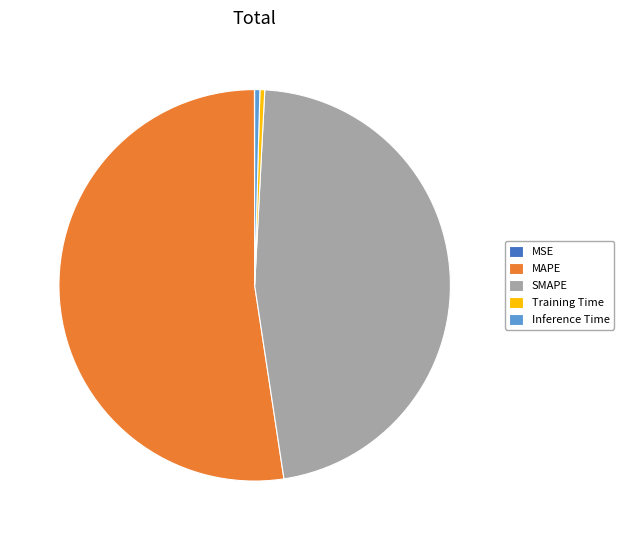

Is it true that SMAPE is 47% of the pie?

True